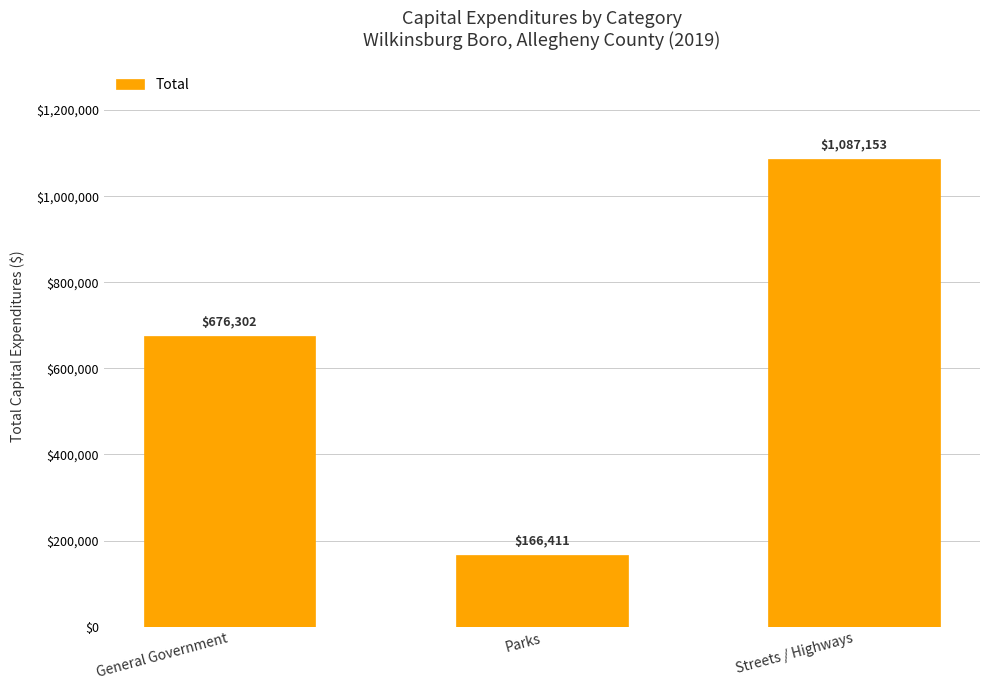

Which label corresponds to the smallest value in the chart?

Parks